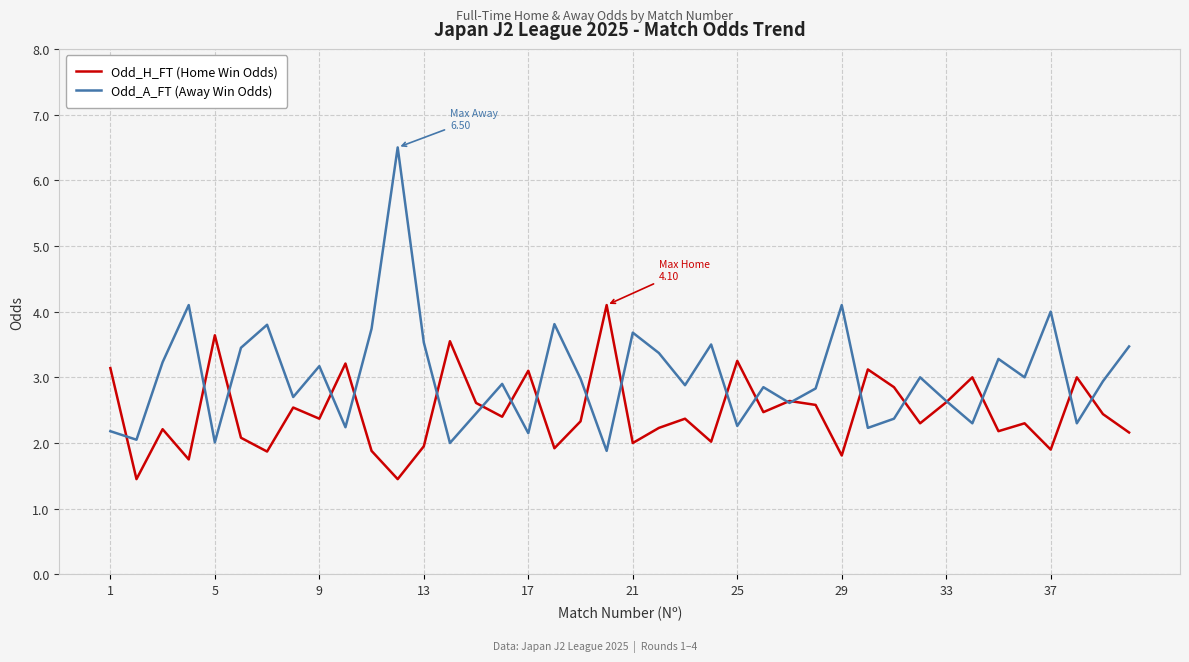

Rank the series by their average value, from lowest to highest.

Odd_H_FT (Home Win Odds), Odd_A_FT (Away Win Odds)